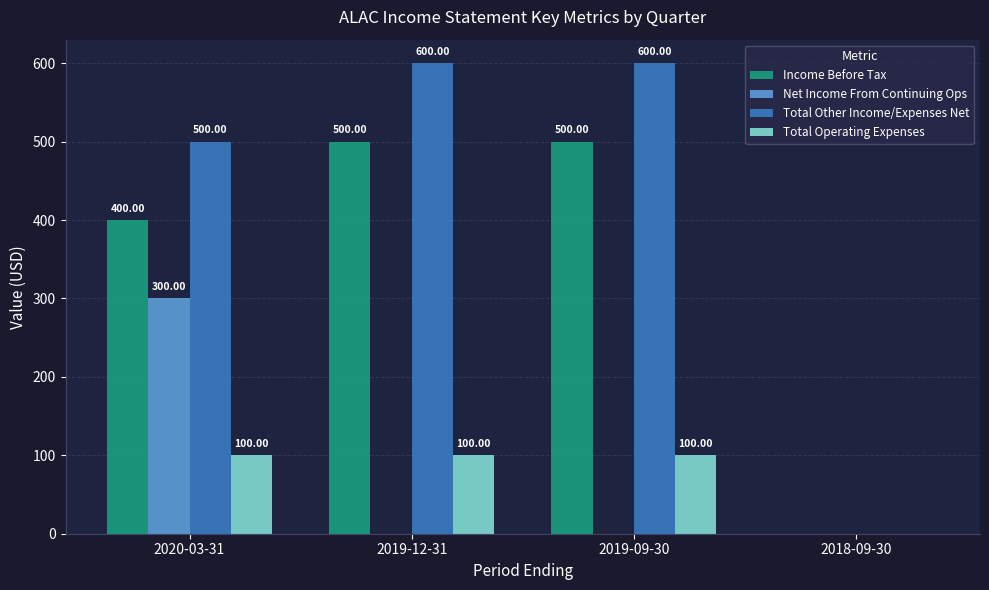

What is the total value across all series at 2019-09-30?

1200